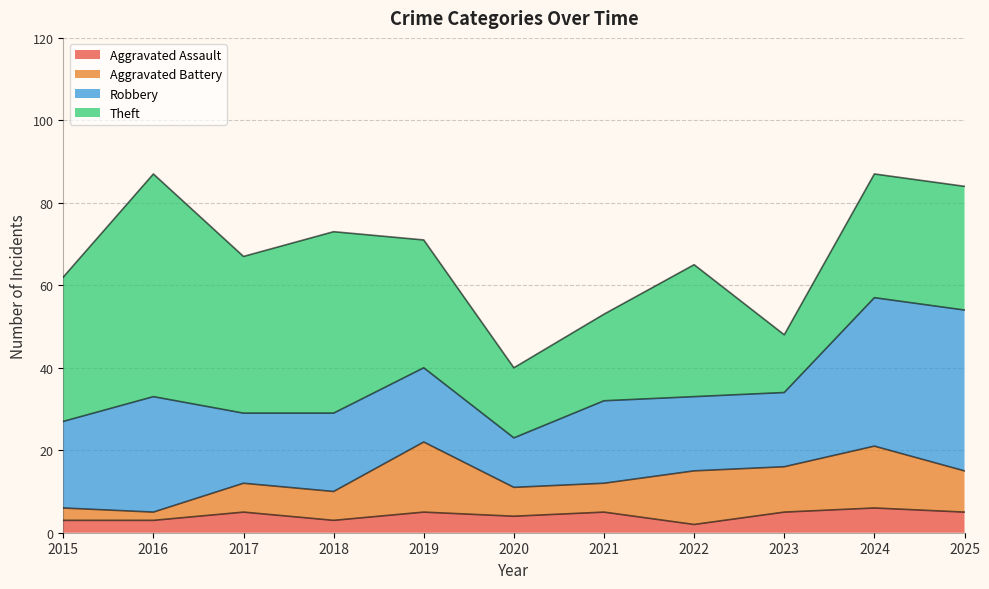

What is the sum of all Aggravated Assault values?

46